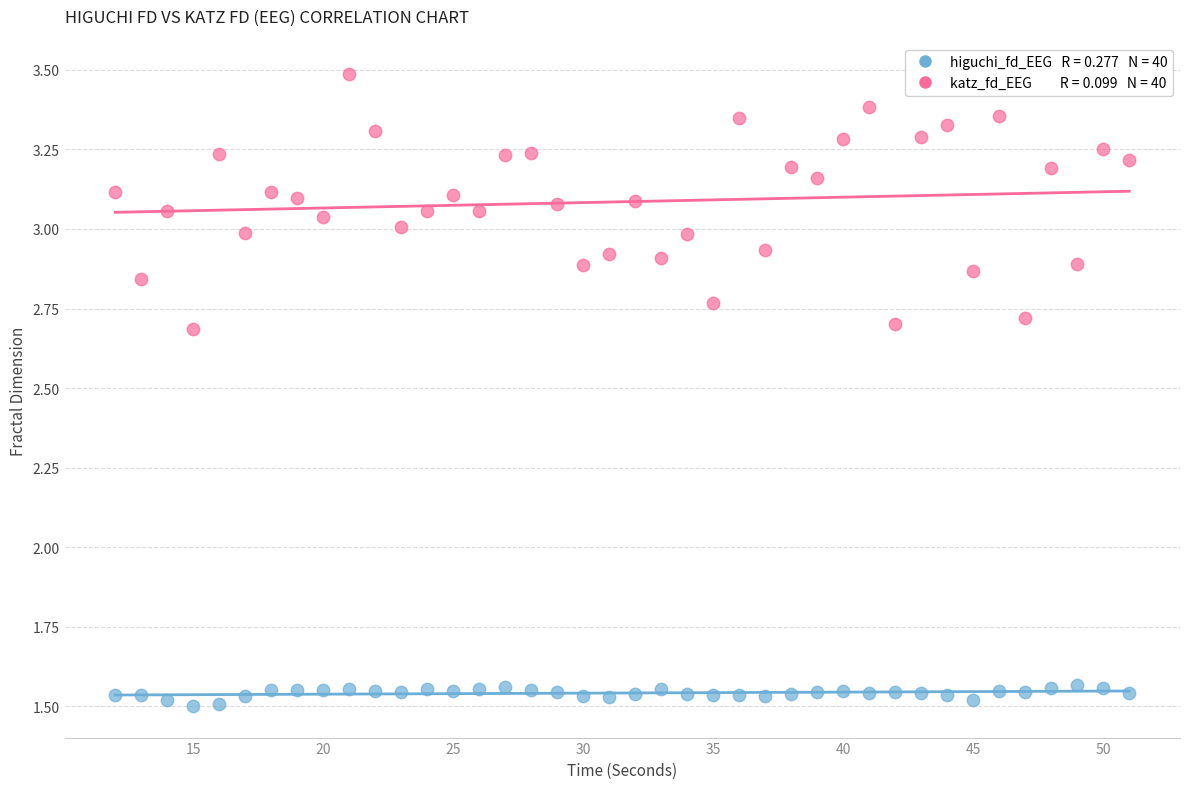

Across all data points, what is the range of Y values (max minus min)?

2.0